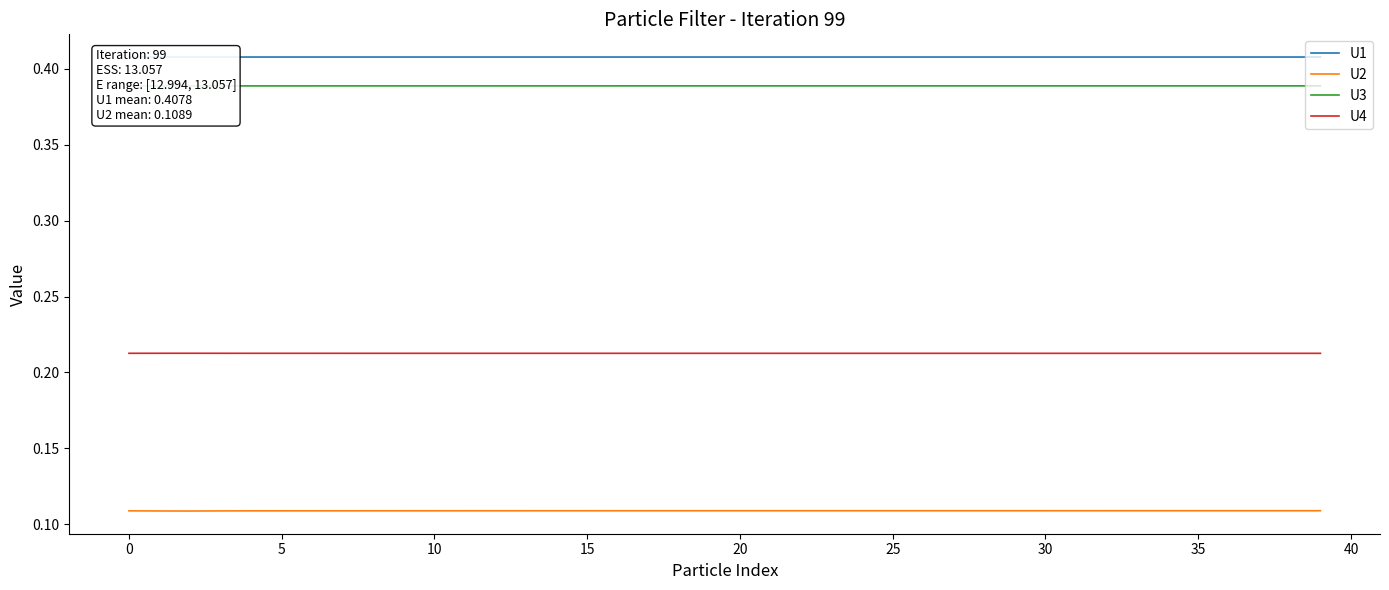

Rank the series by their maximum value, from highest to lowest.

U1, U3, U4, U2